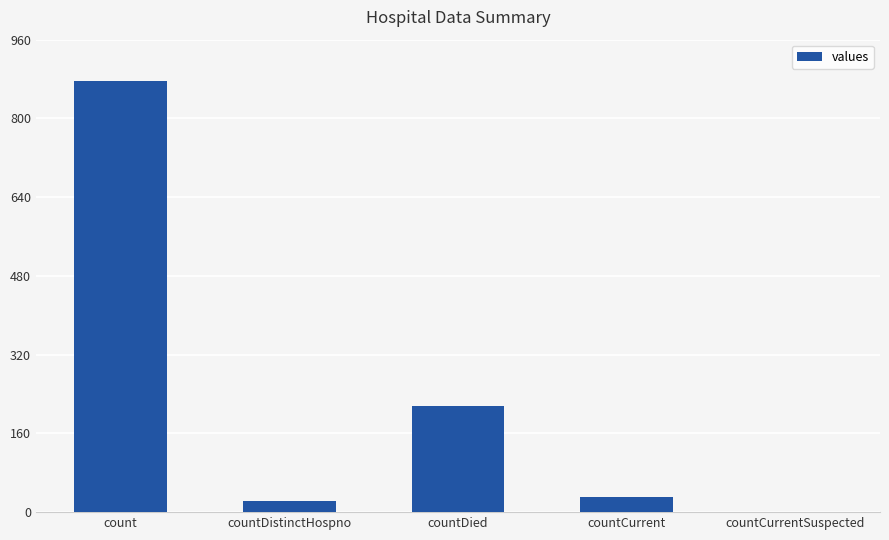

What is the change in value from count to countDied?

-661